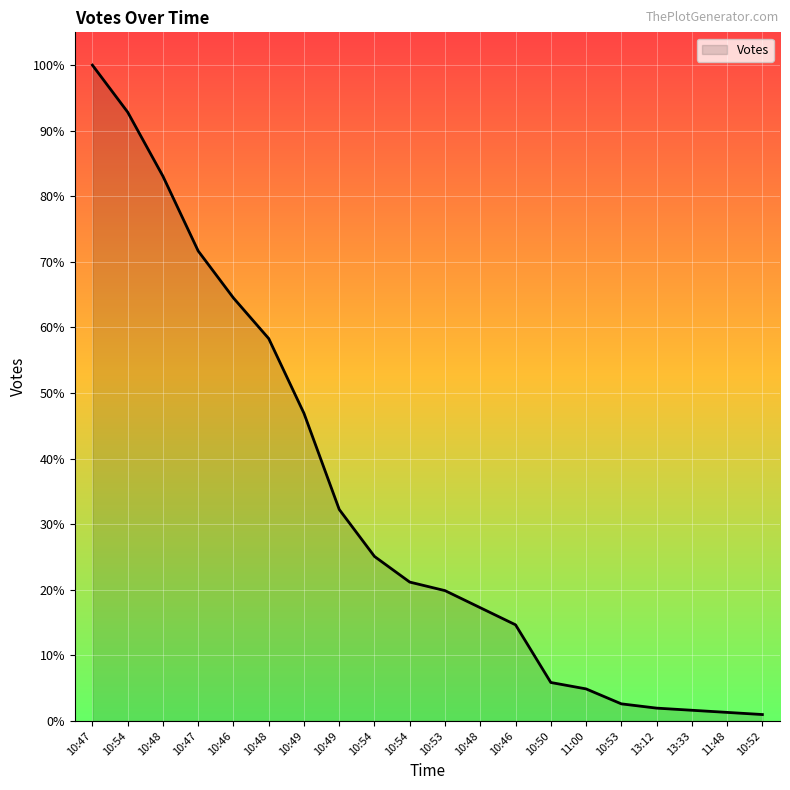

Approximately how many times larger is the value at 10:47 compared to 10:48?

1.7